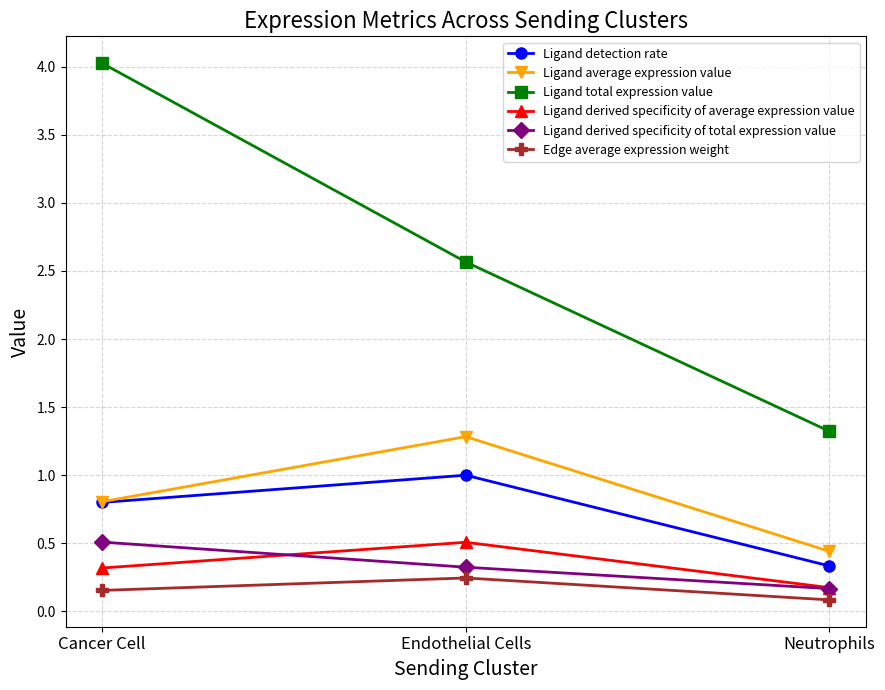

What is the lowest value of the Ligand detection rate series?

0.3